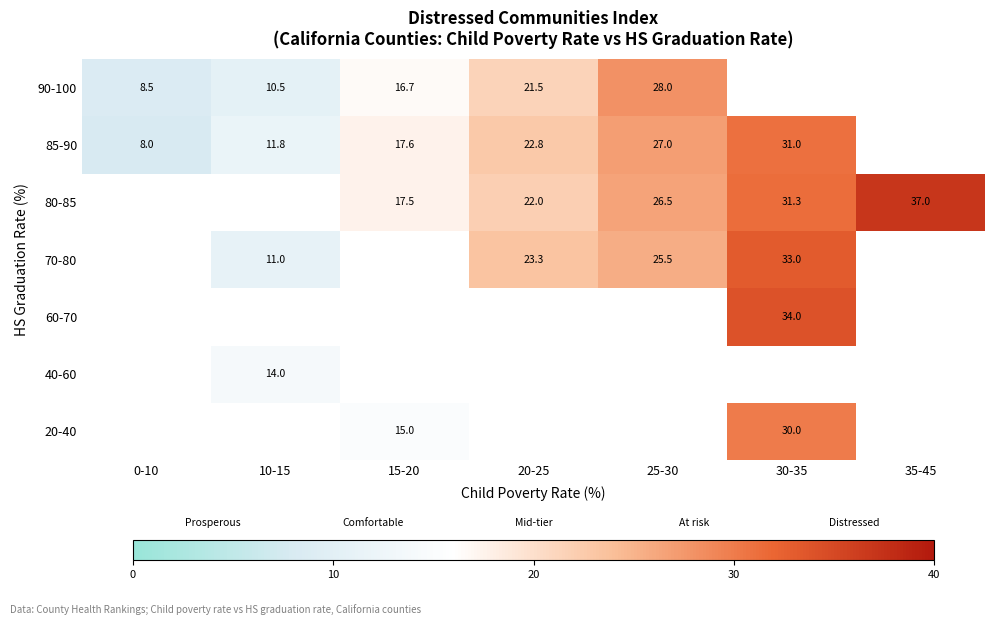

The value of 40-60 at 10-15 is 24.7. True or false?

False